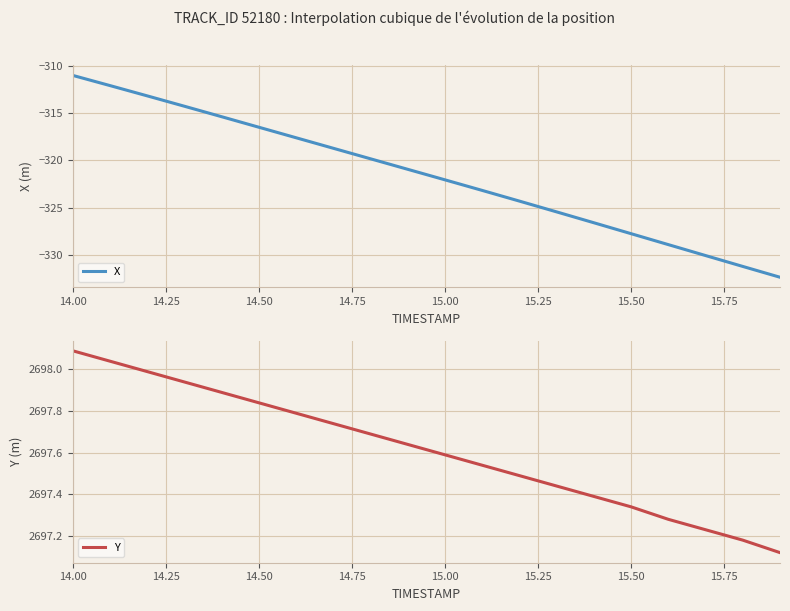

Count the number of categories in the chart.

20